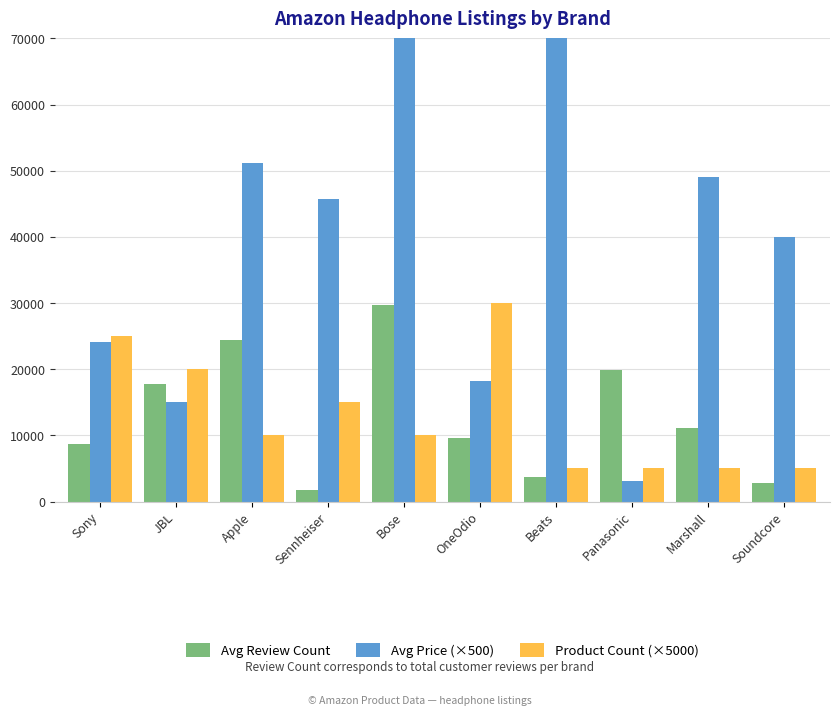

How many distinct data groups are displayed?

3